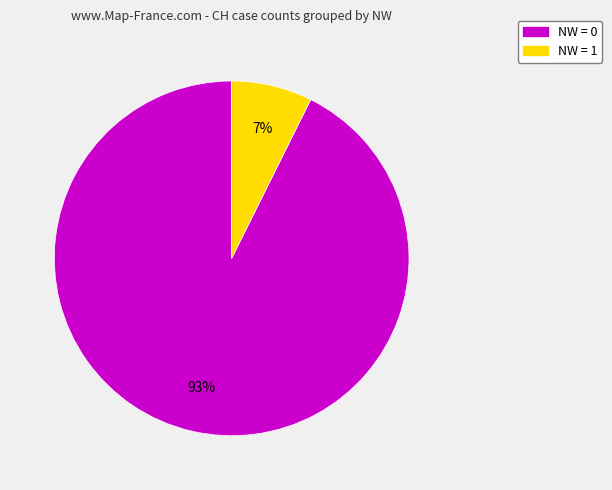

To the nearest percent, what is the average slice percentage?

50%